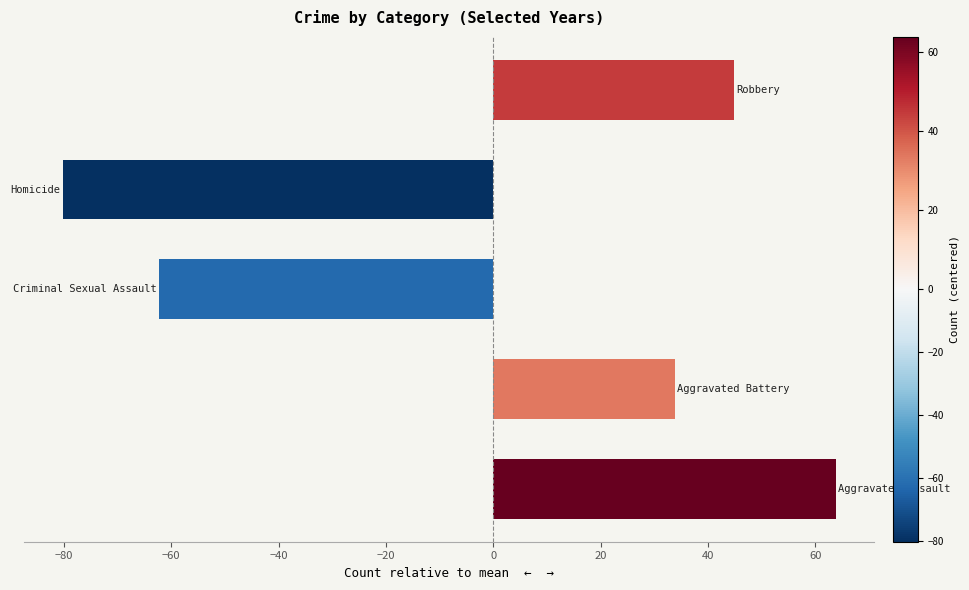

What is the greatest value displayed?

63.8